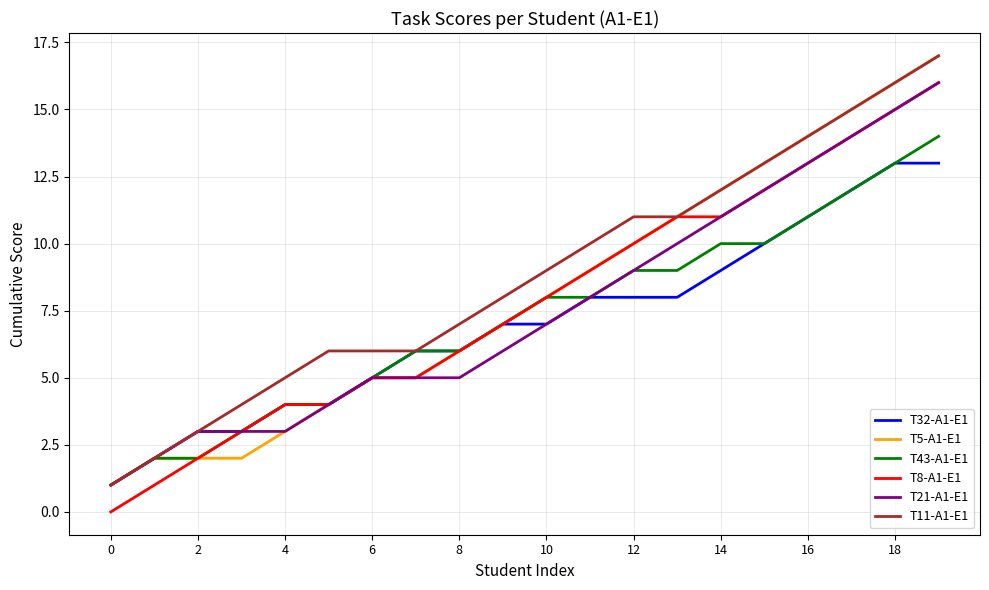

What is the maximum value shown in the chart?

17